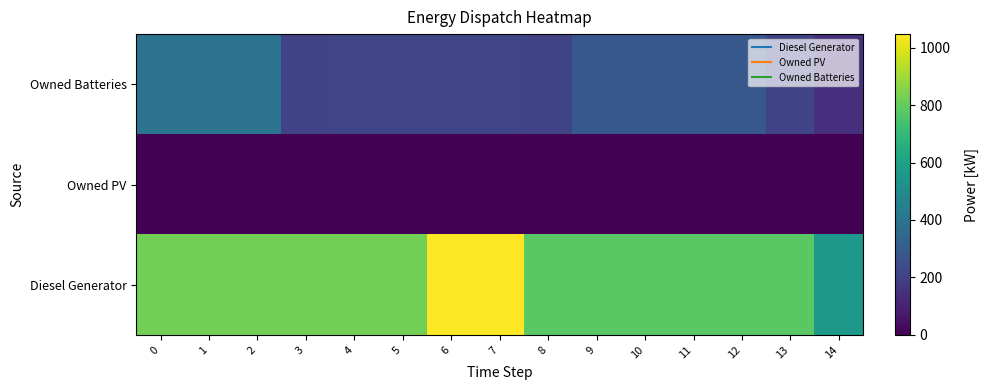

What is the difference between the highest and lowest values at 8?

780